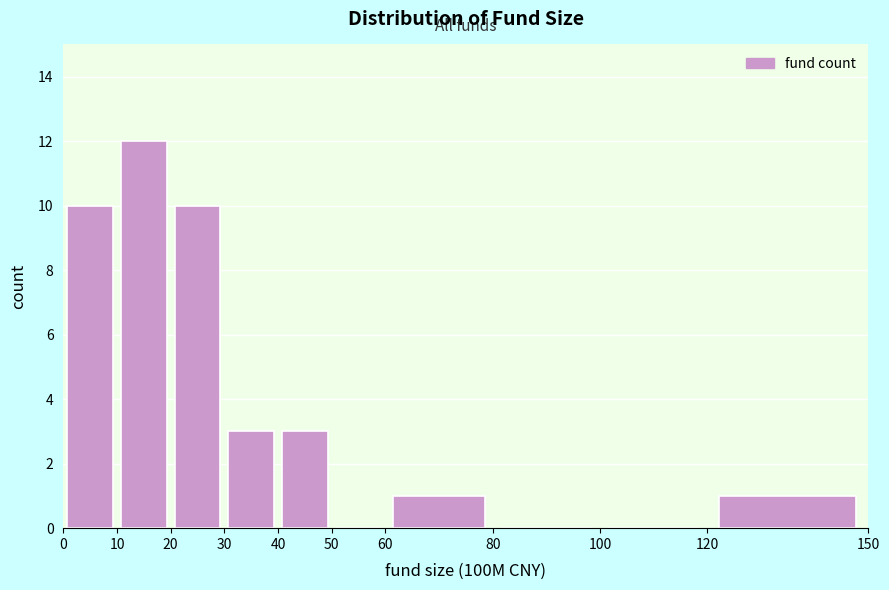

Which range on the x-axis has the tallest bar?

10 to 20